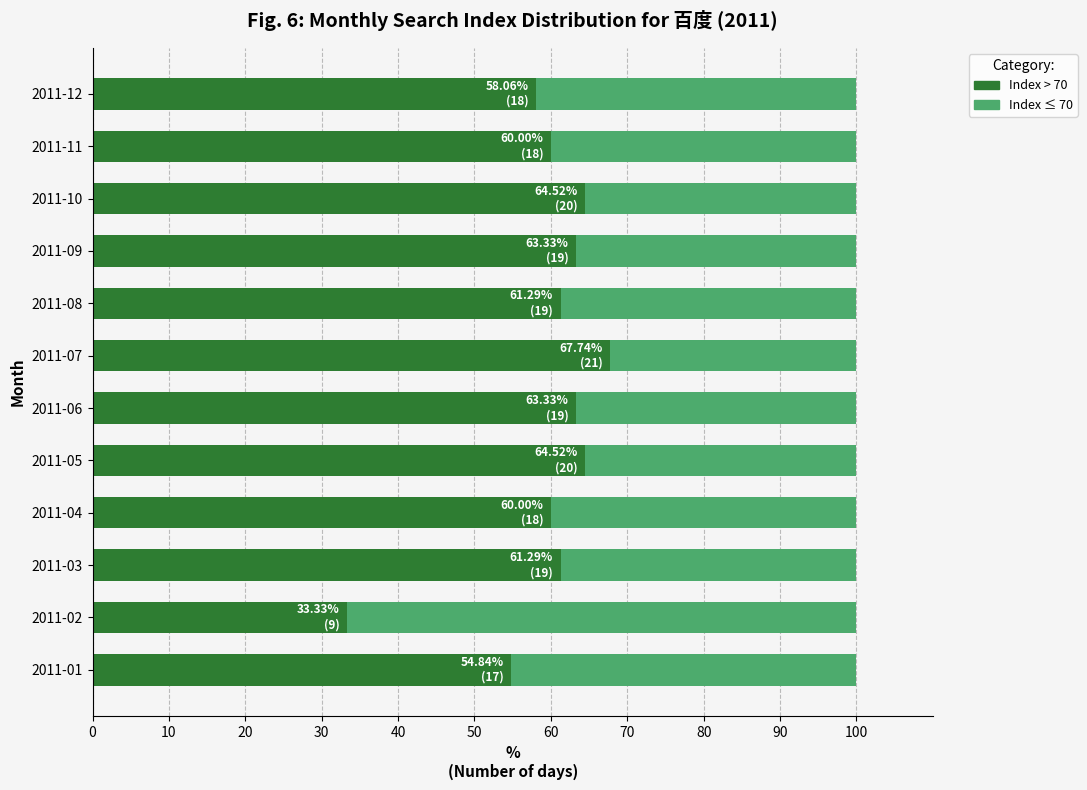

What is the total value across all series at 2011-04?

100.0